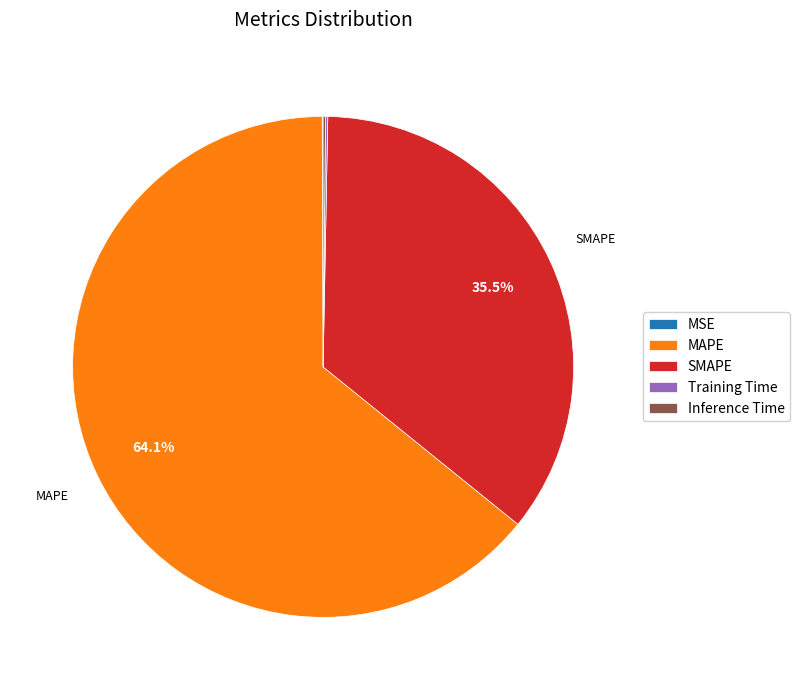

Which slice represents more than half of the pie?

MAPE